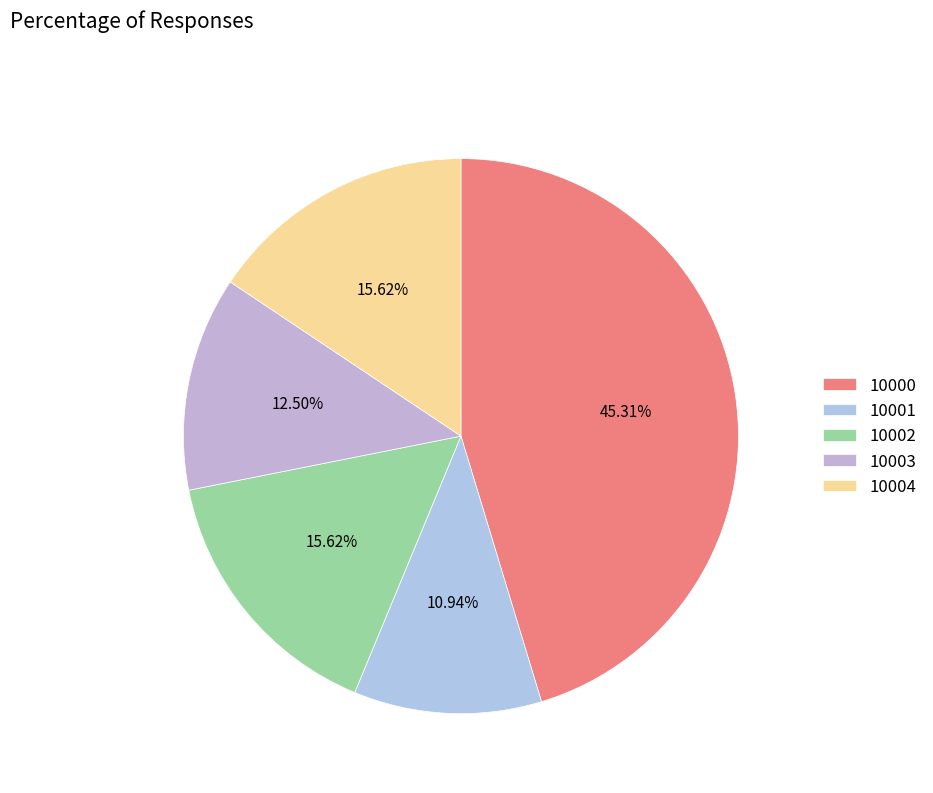

To the nearest percent, what is the difference between the largest and smallest slice percentages?

34%